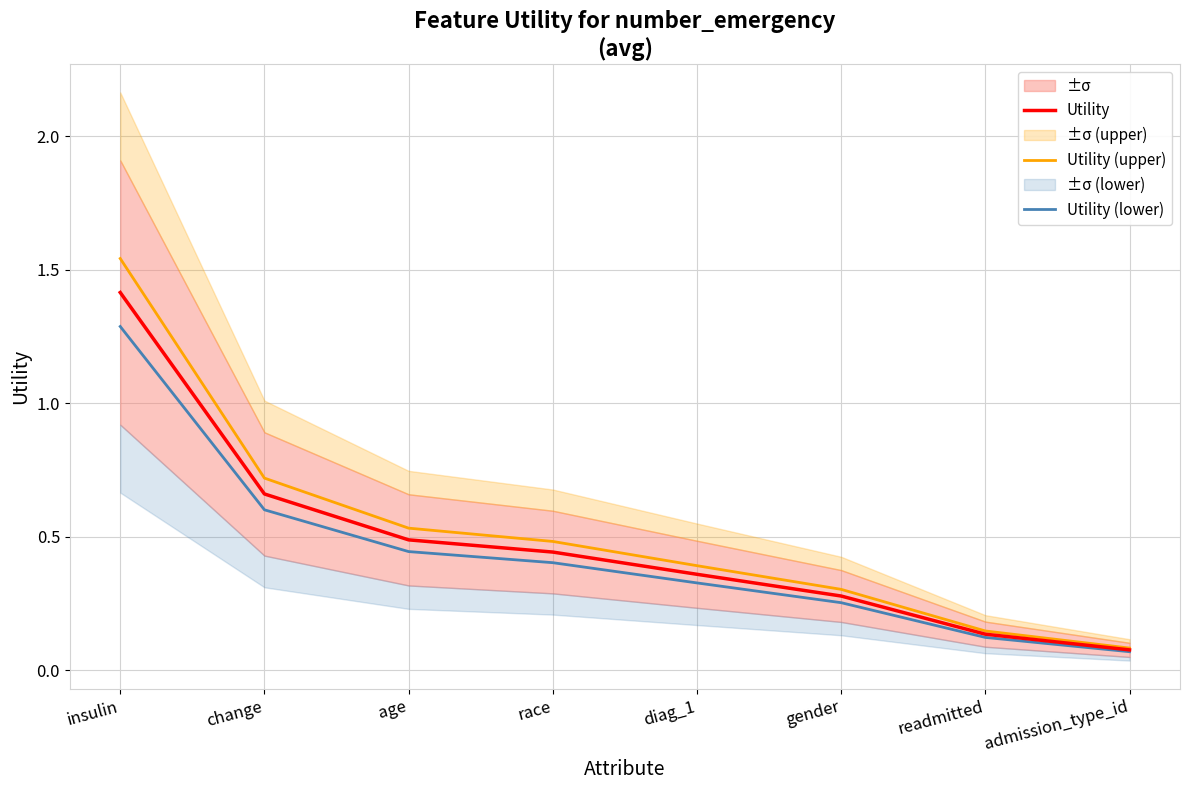

Rank the series by their maximum value, from lowest to highest.

Utility (lower), Utility, Utility (upper)